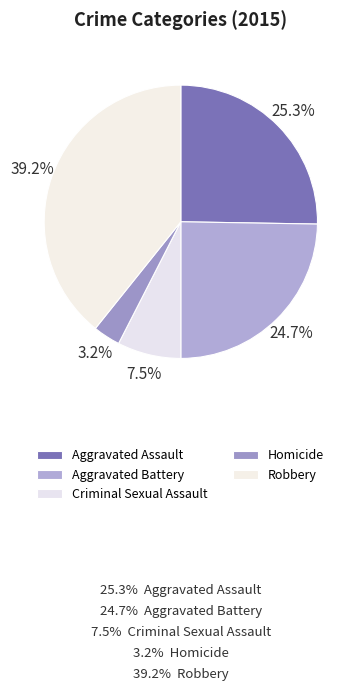

Combined, do Criminal Sexual Assault and Homicide account for over 50%?

No